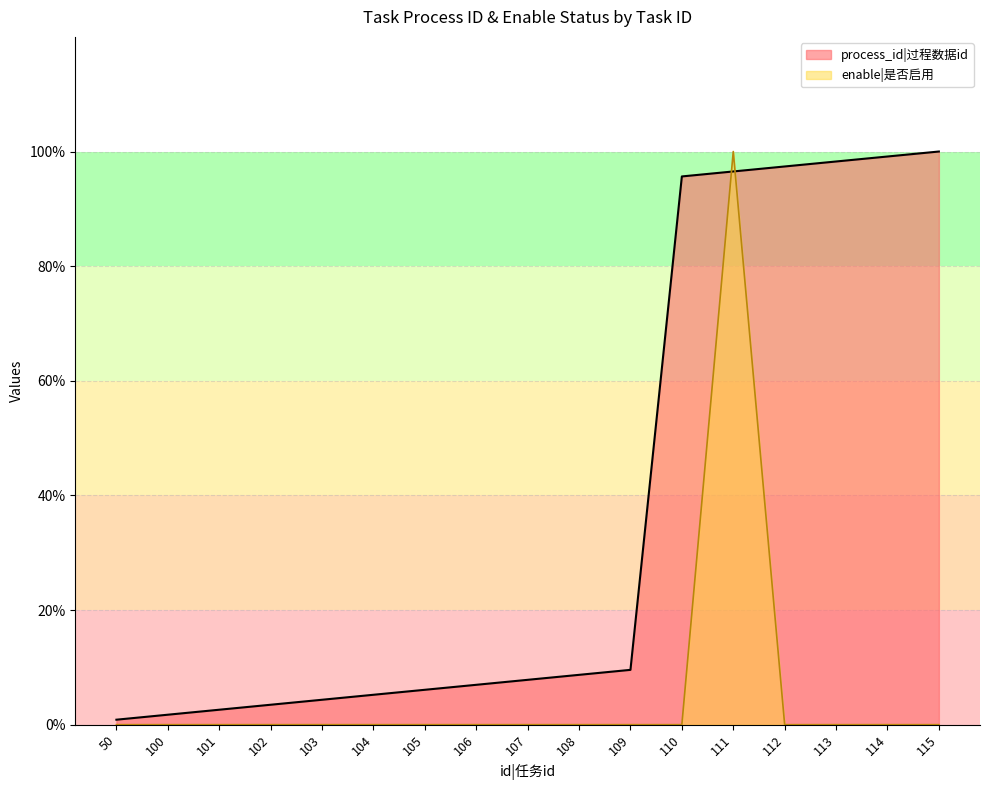

How many distinct data groups are displayed?

2